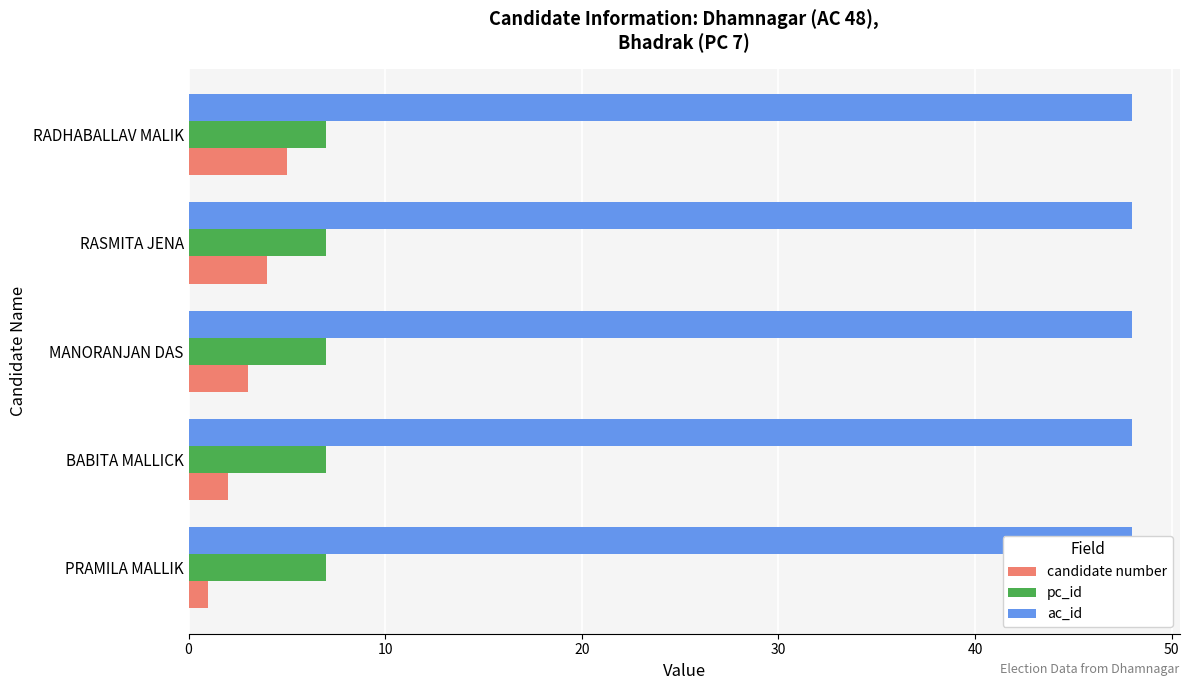

Does the chart contain stacked bars?

No